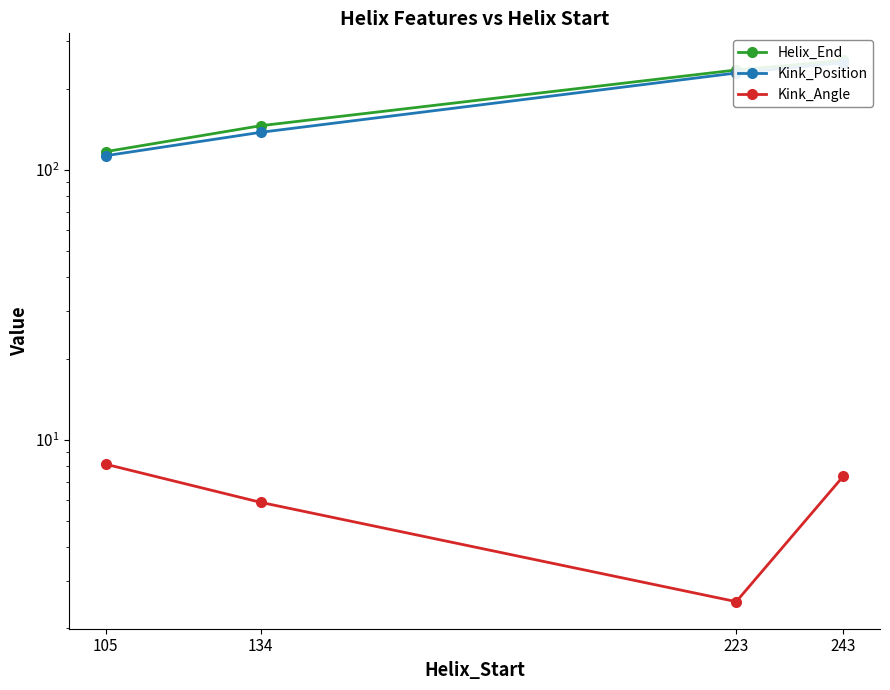

What is the sum of the Kink_Angle values at 243 and 105?

15.4